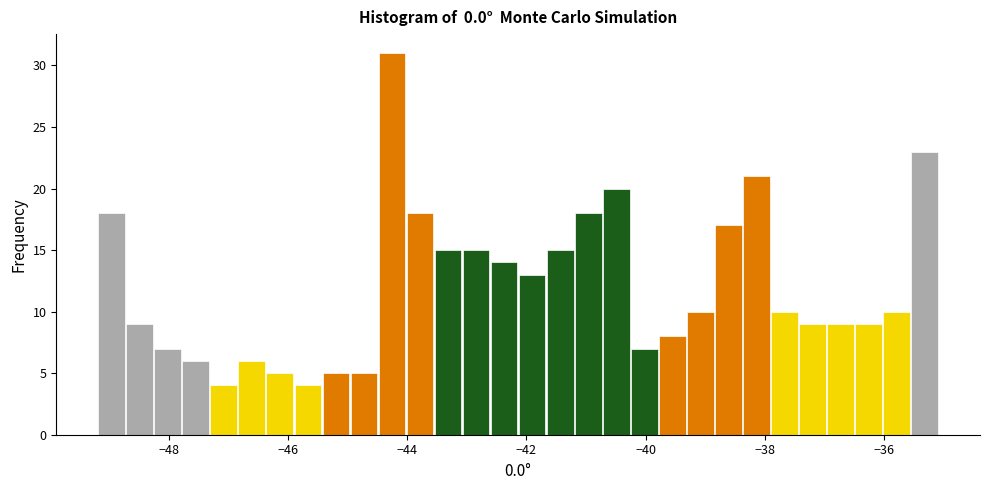

Around what value on the x-axis is the tallest bar? Give the approximate position of its centre, as read against the axis.

-44.2